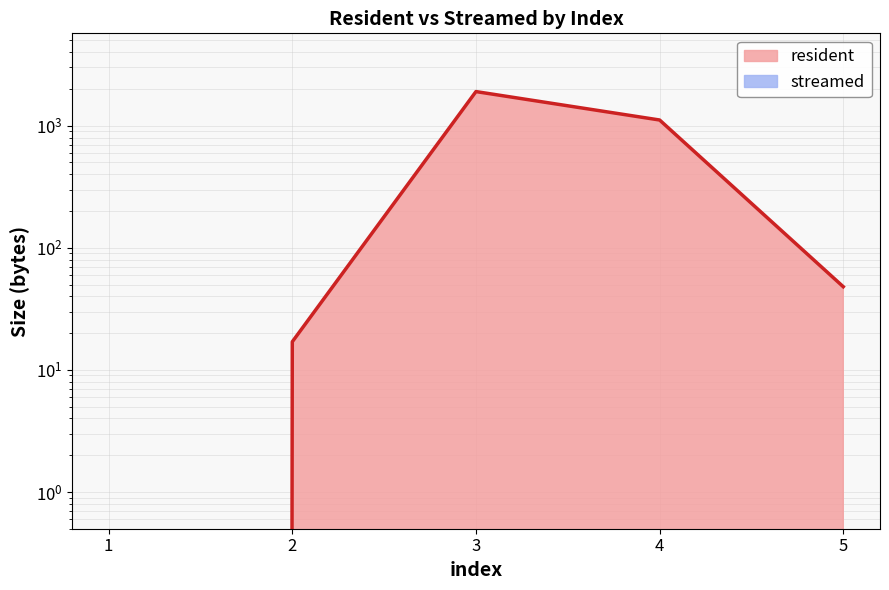

Reading left to right, list all the values displayed in this chart.

1=0	2=17	3=1904	4=1114	5=48